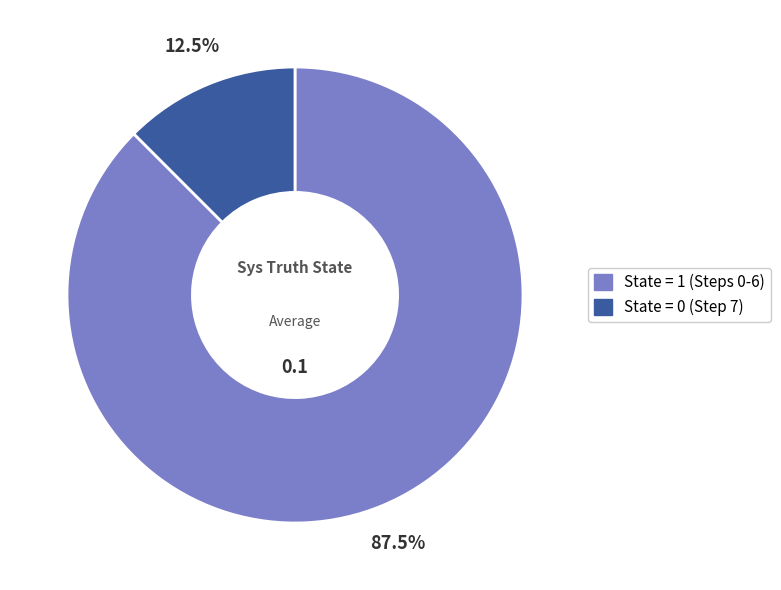

Is there a majority slice in this chart?

Yes